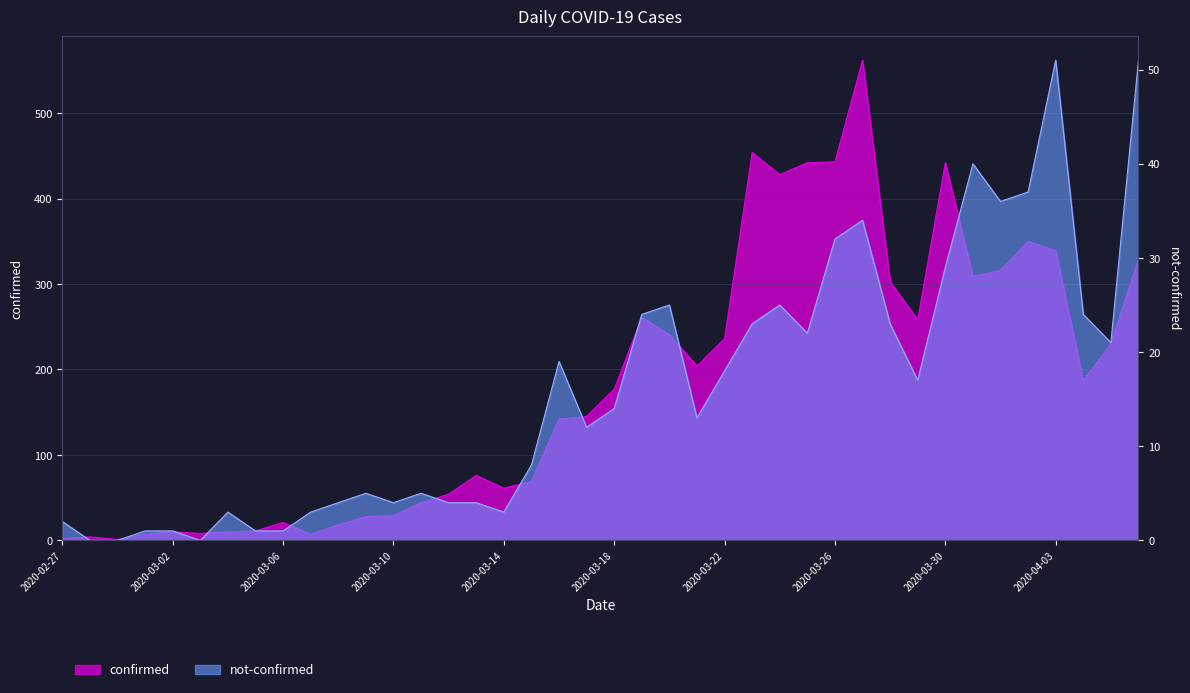

At which category does not-confirmed reach its first local peak?

2020-03-04